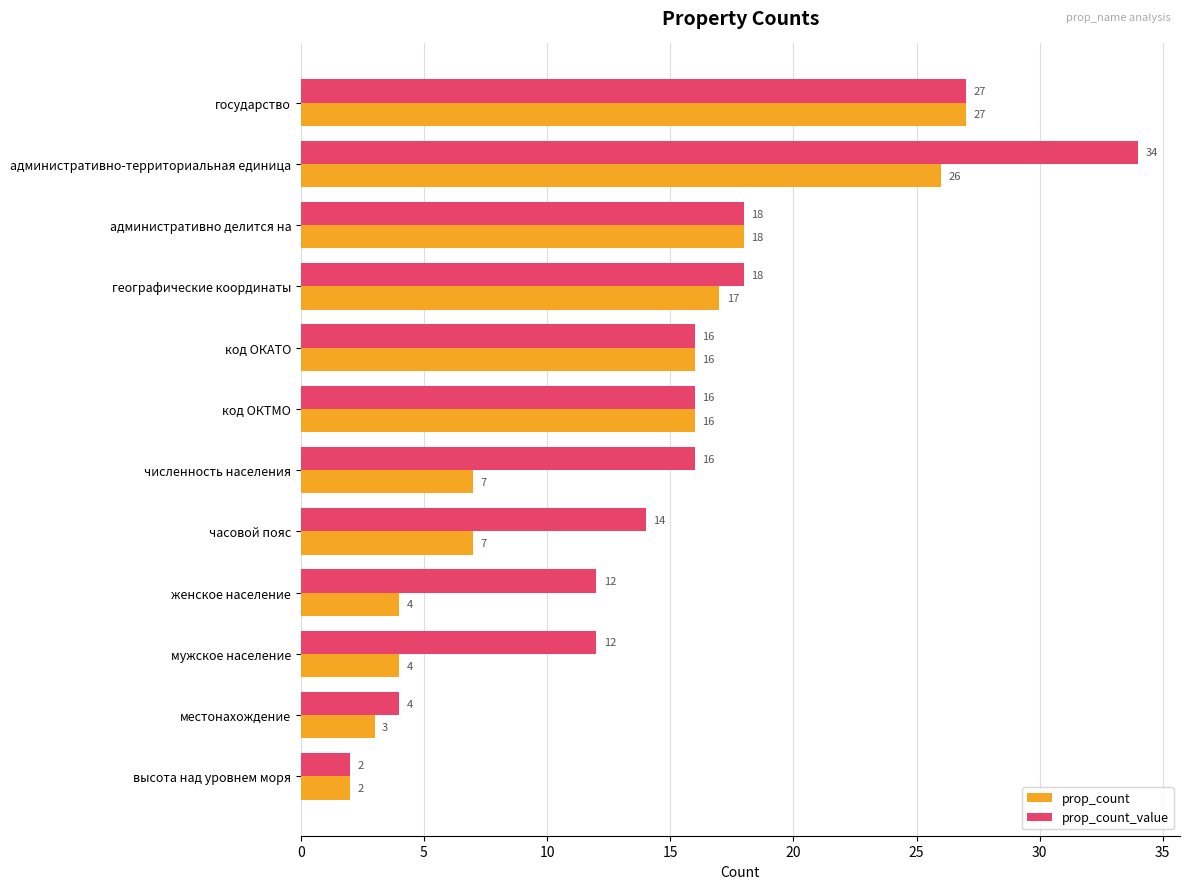

What is the sum of the prop_count values at численность населения and мужское население?

11